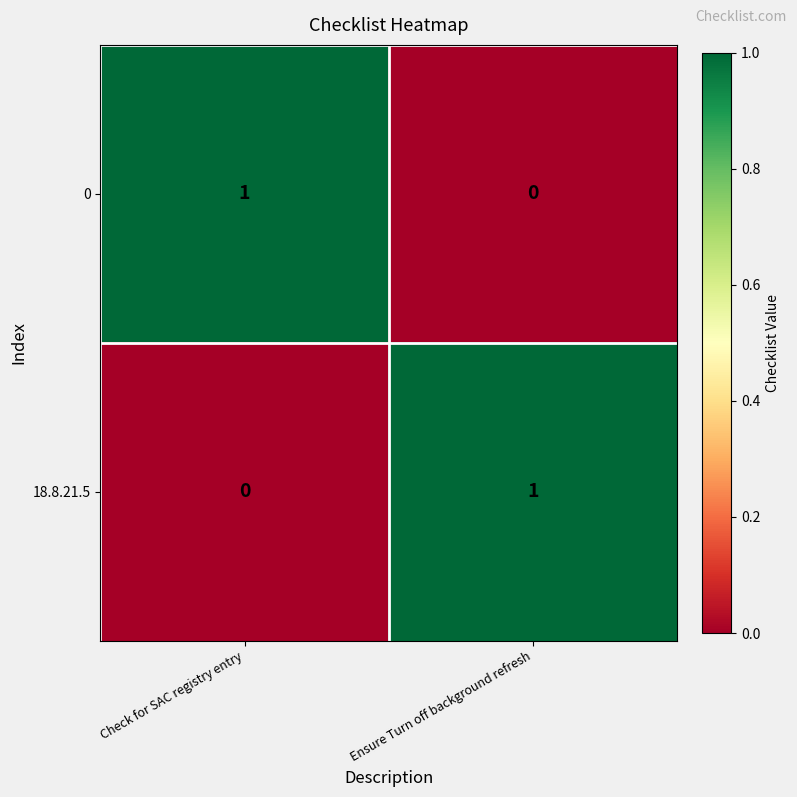

Where is 0 nearest to the value 0?

Ensure Turn off background refresh